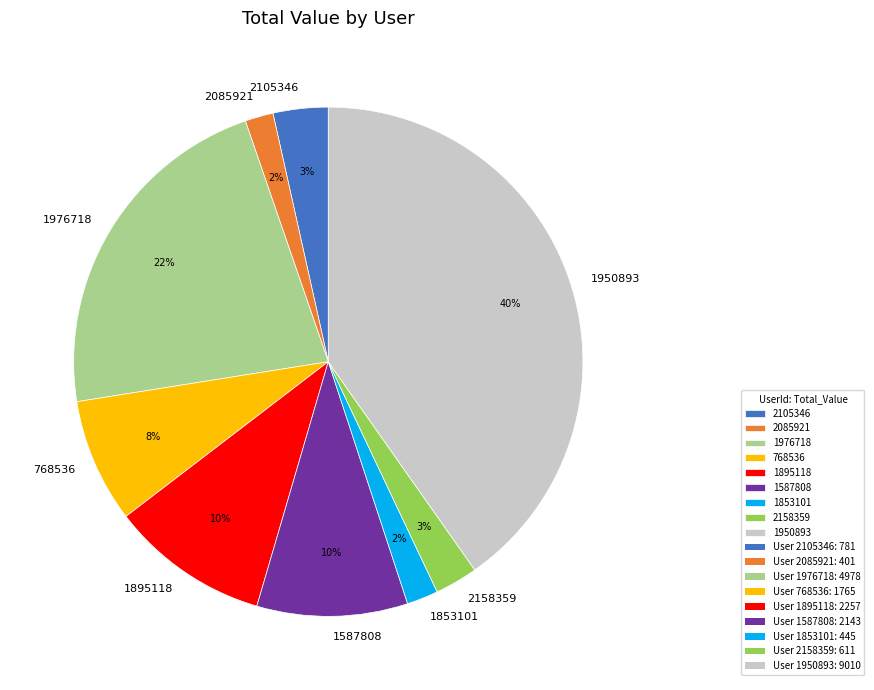

Which category has the biggest portion of the pie?

1950893